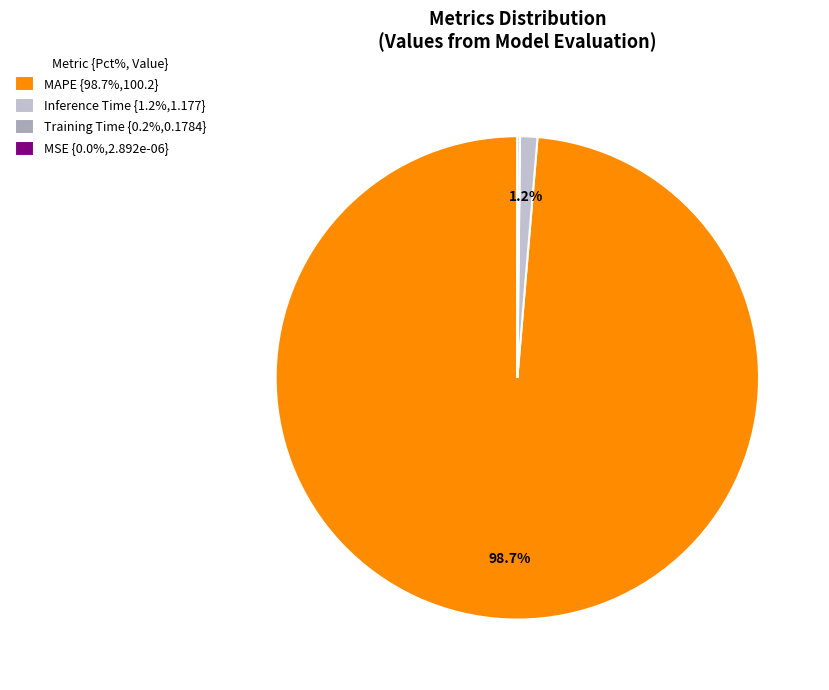

Is there any slice that represents more than half of the pie?

Yes